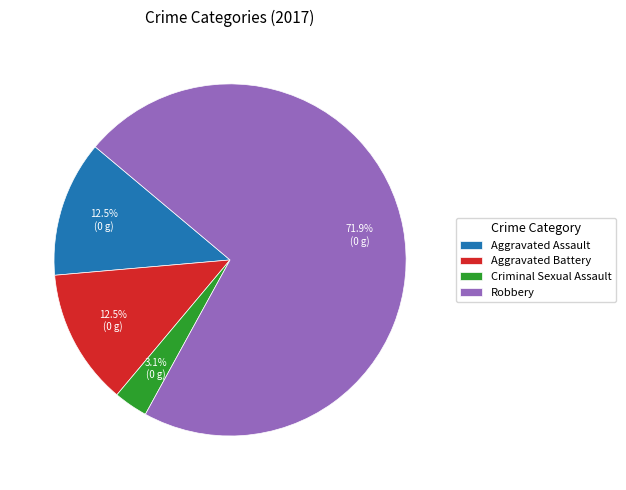

To the nearest percent, what is the average slice percentage?

25%